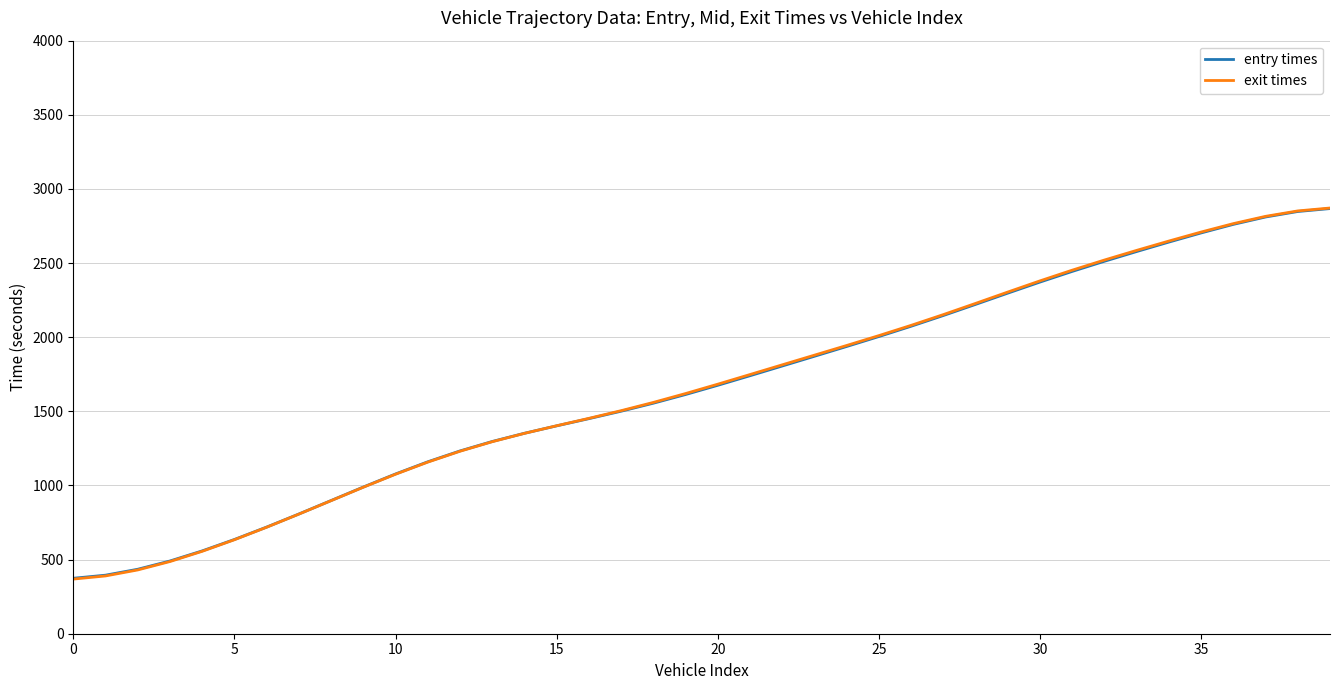

What are all the series names shown in the legend?

entry times, exit times